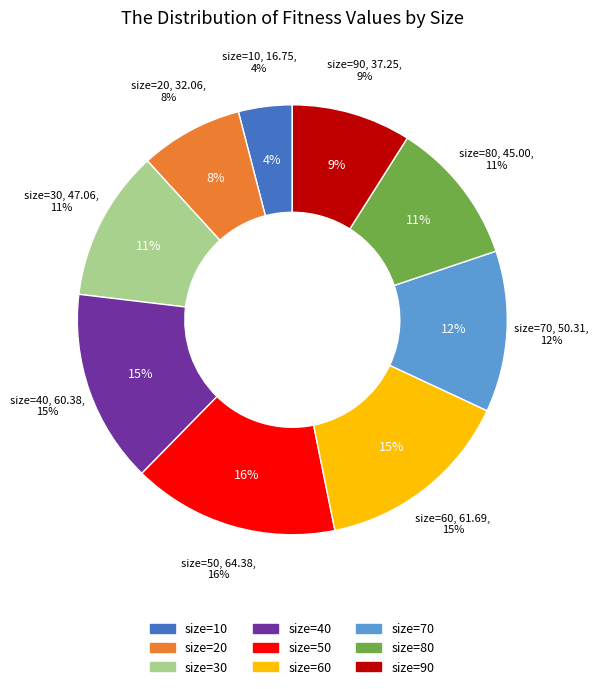

To the nearest percent, what is the average slice percentage?

11%